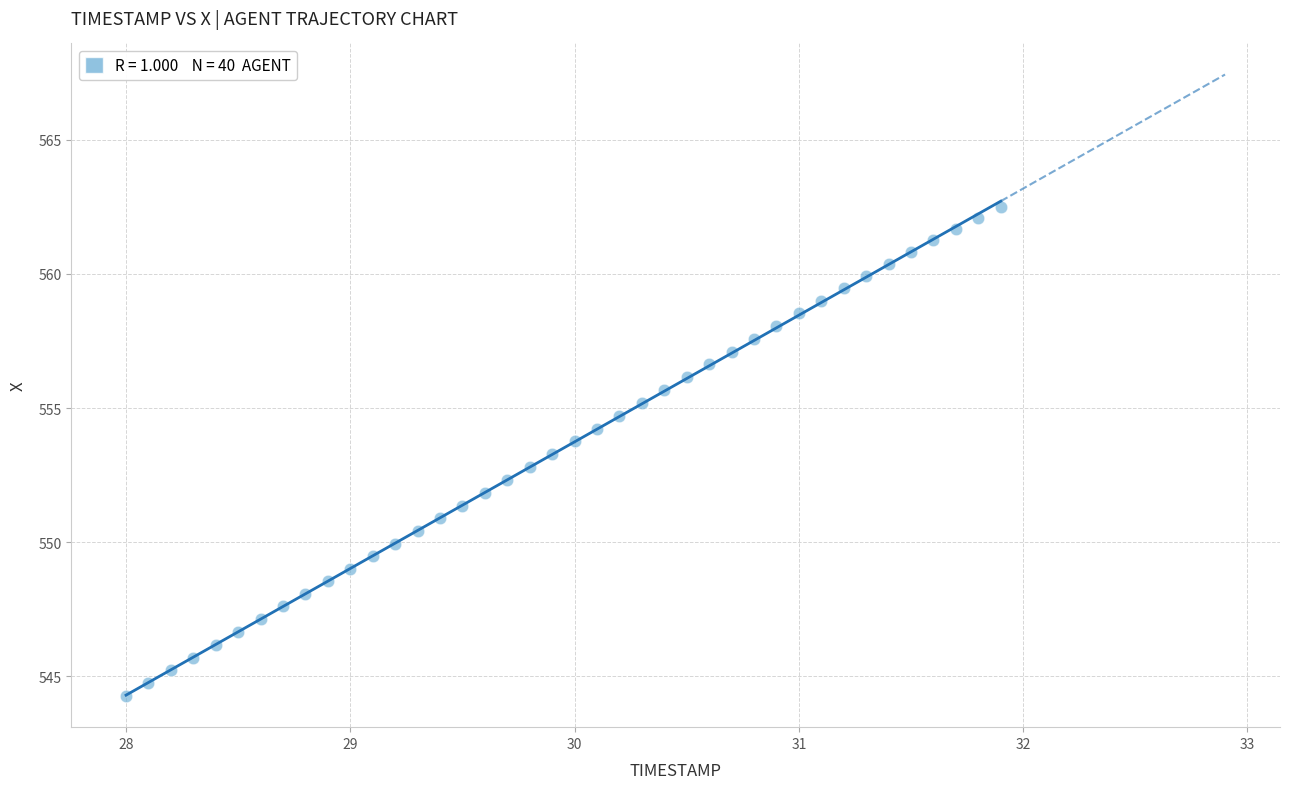

What is the range of X values (max minus min)?

3.9